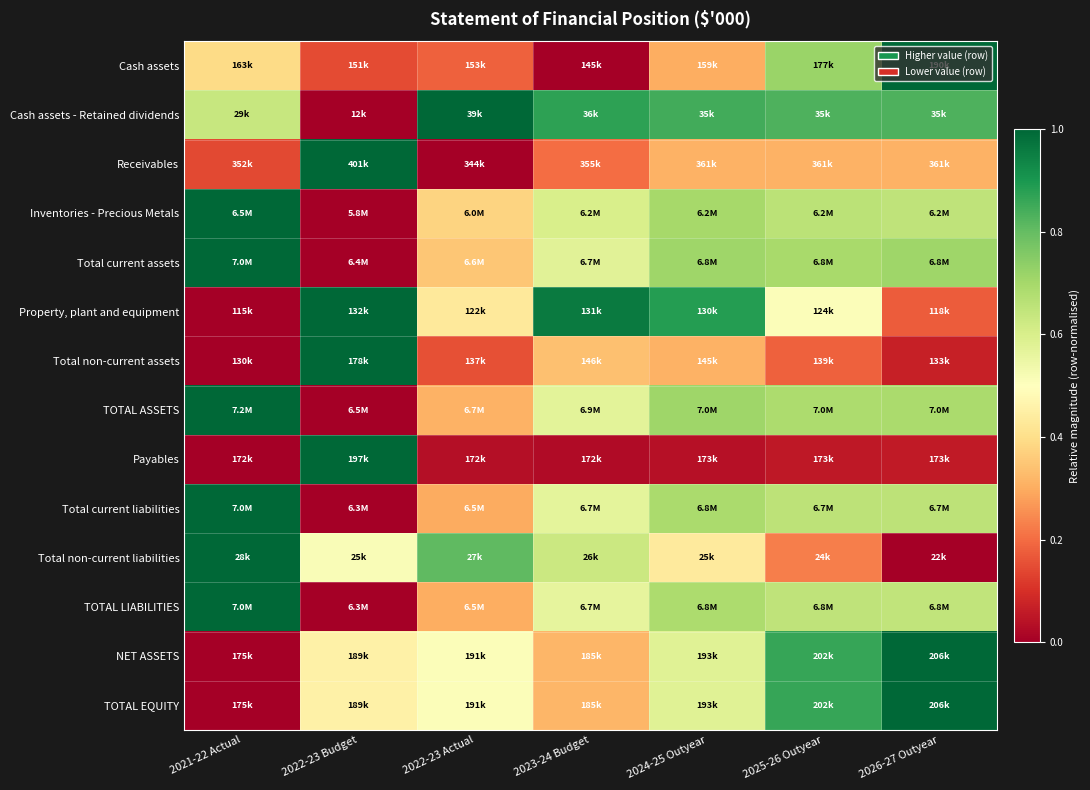

How many distinct data groups are displayed?

14